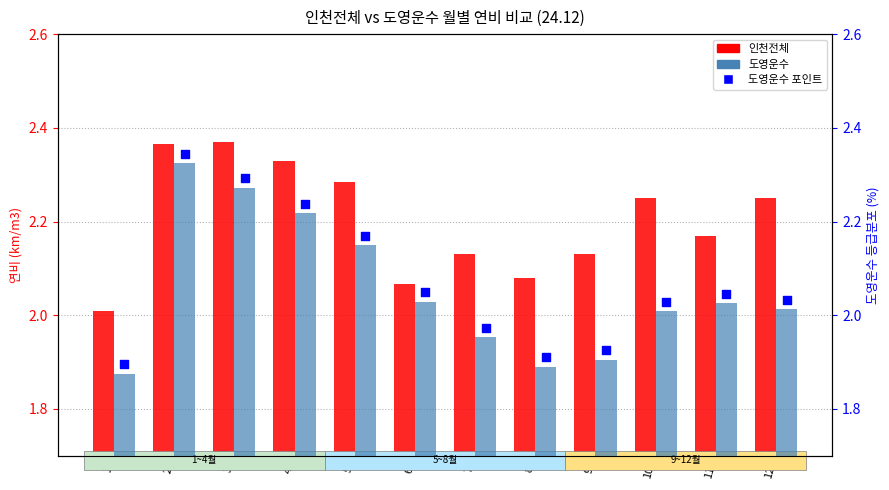

What are all the series names shown in the legend?

인천전체, 도영운수, 도영운수 포인트